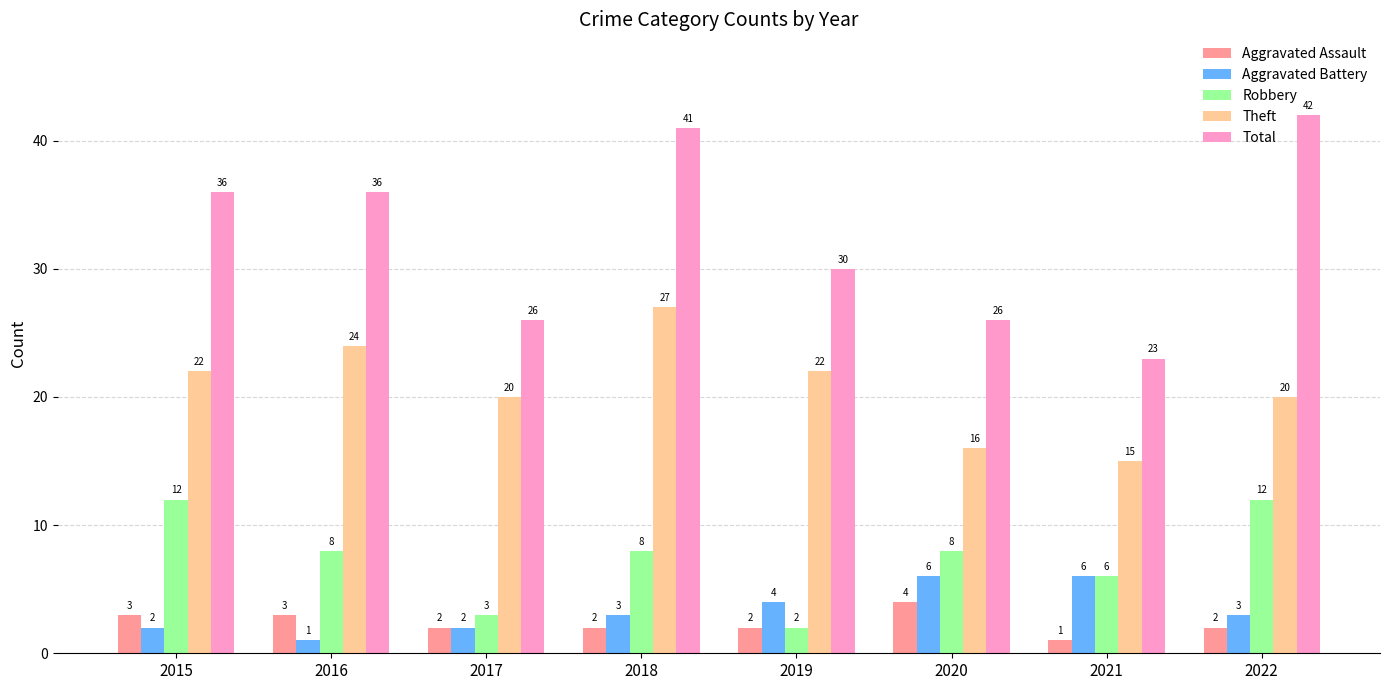

At 2020, list the series in order from largest to smallest.

Total, Theft, Robbery, Aggravated Battery, Aggravated Assault